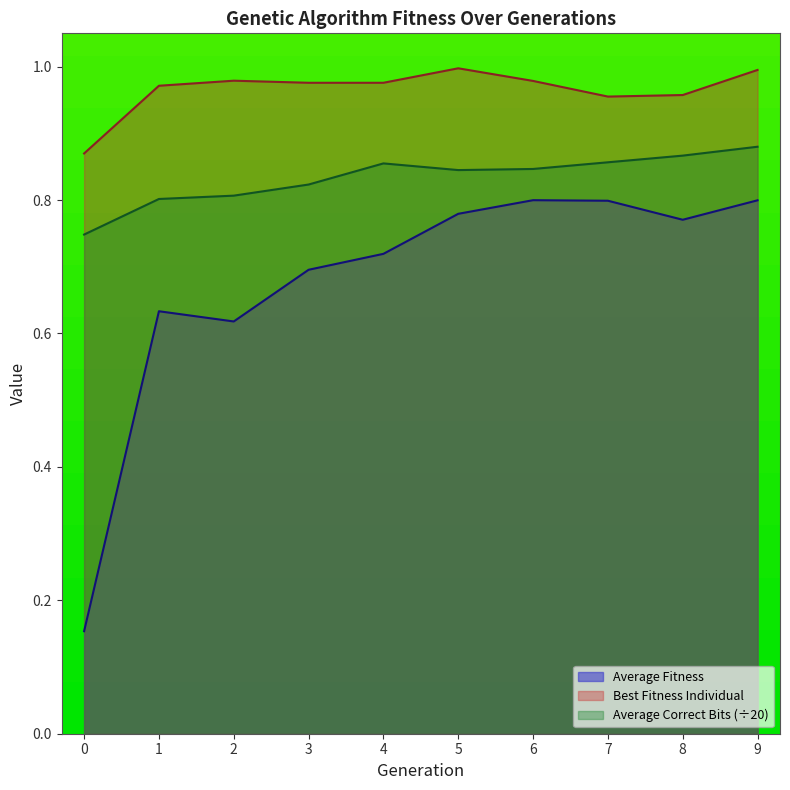

Reading left to right, what are all the values shown in this chart?

Average Fitness: 0=0.2	1=0.6	2=0.6	3=0.7	4=0.7	5=0.8	6=0.8	7=0.8	8=0.8	9=0.8
Best Fitness Individual: 0=0.9	1=1.0	2=1.0	3=1.0	4=1.0	5=1.0	6=1.0	7=1.0	8=1.0	9=1.0
Average Correct Bits: 0=0.7	1=0.8	2=0.8	3=0.8	4=0.9	5=0.8	6=0.8	7=0.9	8=0.9	9=0.9